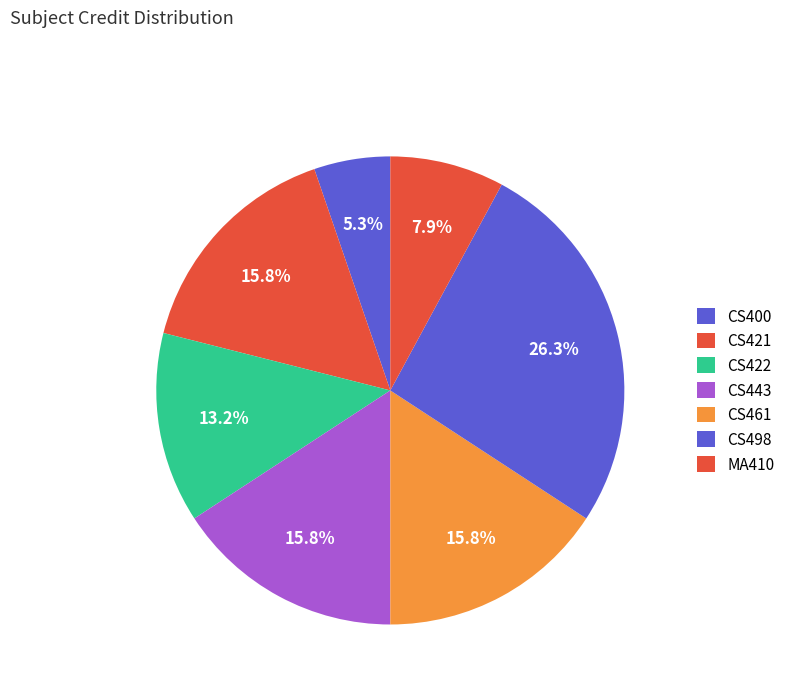

Which category has the biggest portion of the pie?

CS498